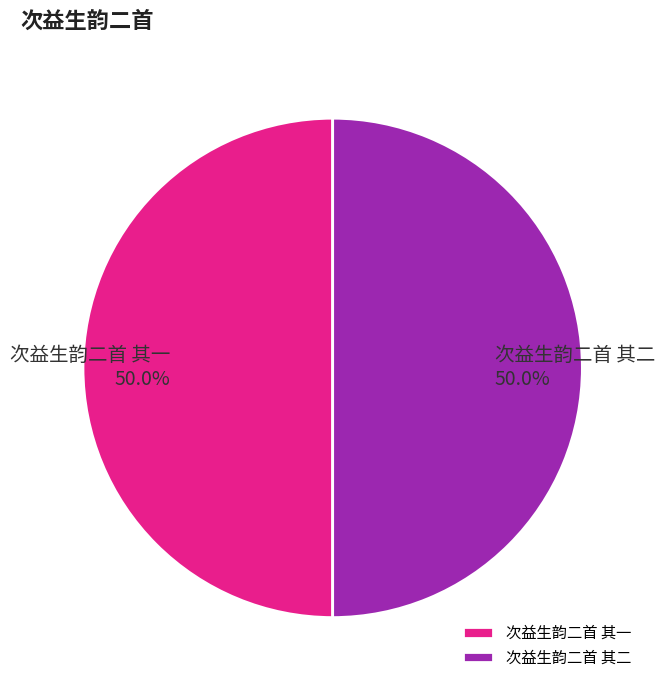

Approximately how many times larger is the value at 次益生韵二首 其一 compared to 次益生韵二首 其二?

1.0